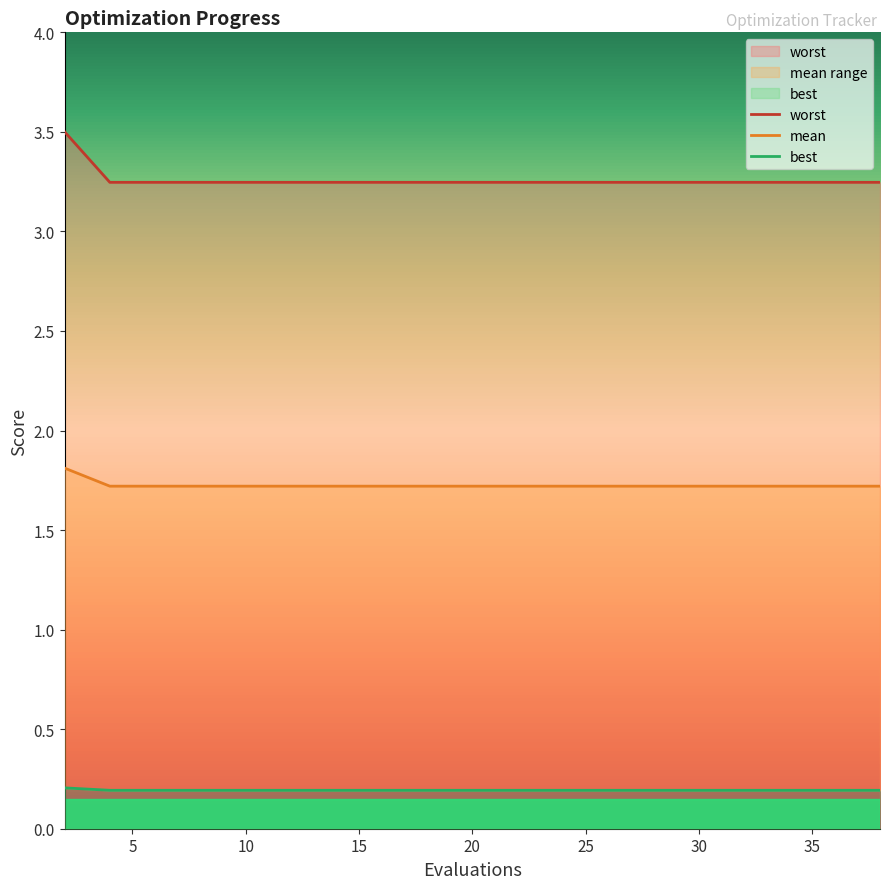

Reading right to left, what are all the values shown in this chart?

worst: 3.2	3.2	3.2	3.2	3.2	3.2	3.2	3.2	3.2	3.2	3.2	3.2	3.2	3.2	3.2	3.2	3.2	3.2	3.2	3.5
mean: 1.7	1.7	1.7	1.7	1.7	1.7	1.7	1.7	1.7	1.7	1.7	1.7	1.7	1.7	1.7	1.7	1.7	1.7	1.7	1.8
best: 0.2	0.2	0.2	0.2	0.2	0.2	0.2	0.2	0.2	0.2	0.2	0.2	0.2	0.2	0.2	0.2	0.2	0.2	0.2	0.2